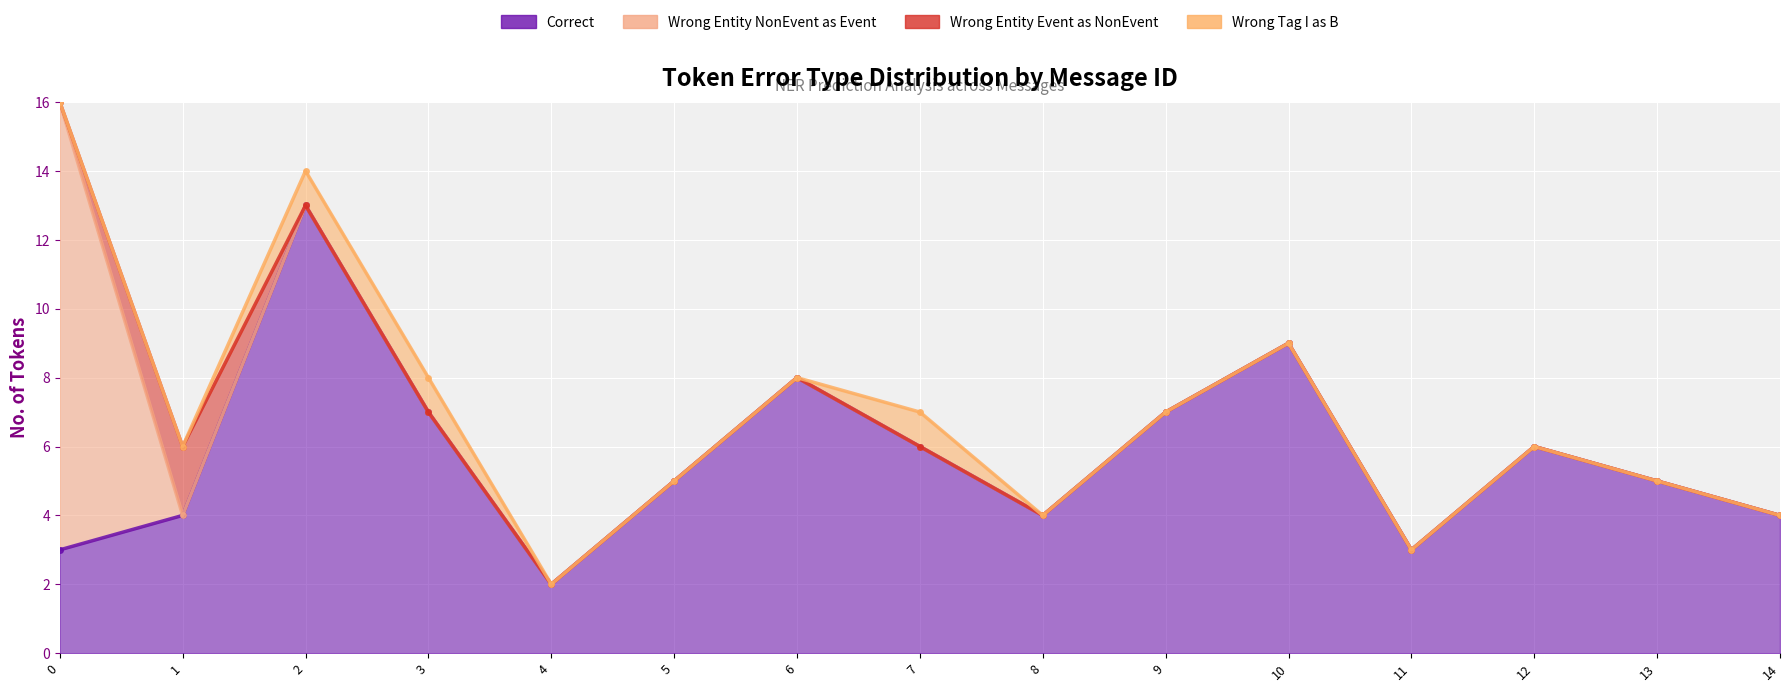

Which series has the largest total across all categories?

Correct